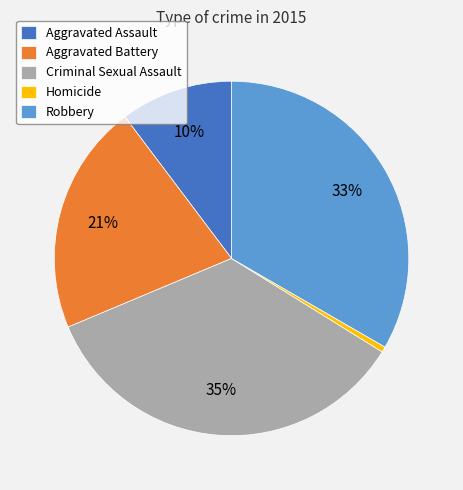

To the nearest percent, what is the combined percentage of Robbery and Criminal Sexual Assault?

68%